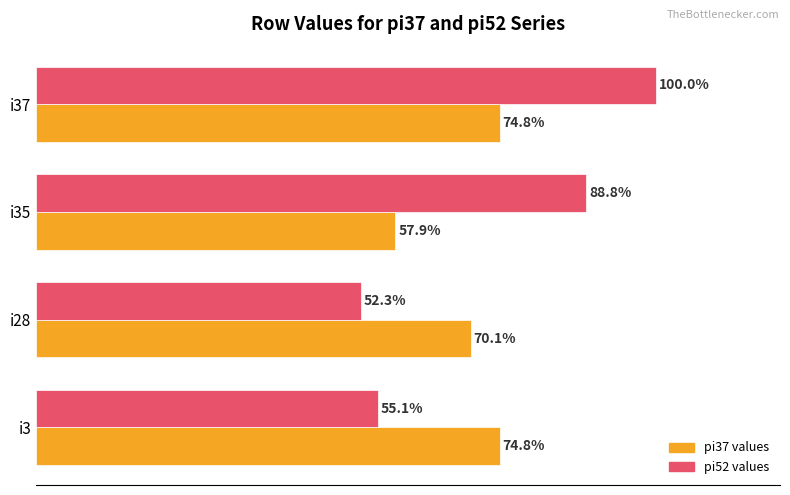

Rank the series at i35 from highest to lowest value.

pi52 values, pi37 values